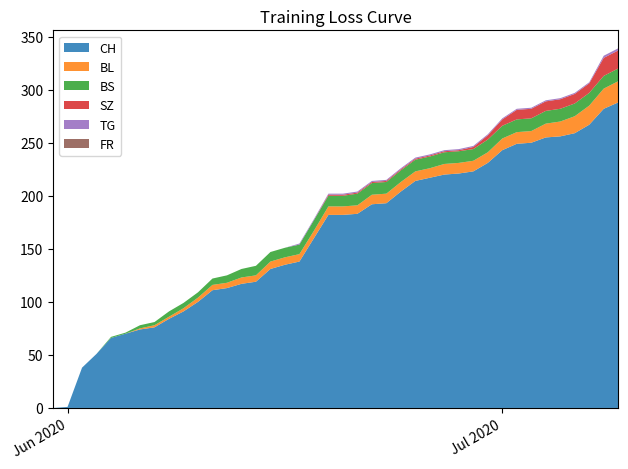

Reading left to right, transcribe all the data shown in this chart.

CH: 0	1	38	51	66	70	74	76	84	91	100	111	113	117	119	131	135	138	160	182	182	183	192	193	204	214	217	220	221	223	231	243	249	250	255	256	259	267	282	288
BL: 0	0	0	0	0	0	1	2	2	3	4	5	5	6	6	7	7	7	7	8	8	8	9	9	9	9	9	10	10	10	10	11	11	11	13	14	16	18	19	20
BS: 0	0	0	0	1	1	3	3	5	5	5	6	7	8	9	9	9	9	10	10	10	11	11	11	11	11	11	11	11	11	12	12	12	12	12	12	12	12	12	12
SZ: 0	0	0	0	0	0	0	0	0	0	0	0	0	0	0	0	0	0	0	1	1	1	1	1	1	1	1	1	1	2	4	6	9	9	9	9	9	9	17	17
TG: 0	0	0	0	0	0	0	0	0	0	0	0	0	0	0	0	0	1	1	1	1	1	1	1	1	1	1	1	1	1	1	1	1	1	1	1	1	1	2	2
FR: 0	0	0	0	0	0	0	0	0	0	0	0	0	0	0	0	0	0	0	0	0	0	0	0	0	0	0	0	0	0	0	0	0	0	0	0	0	0	0	0